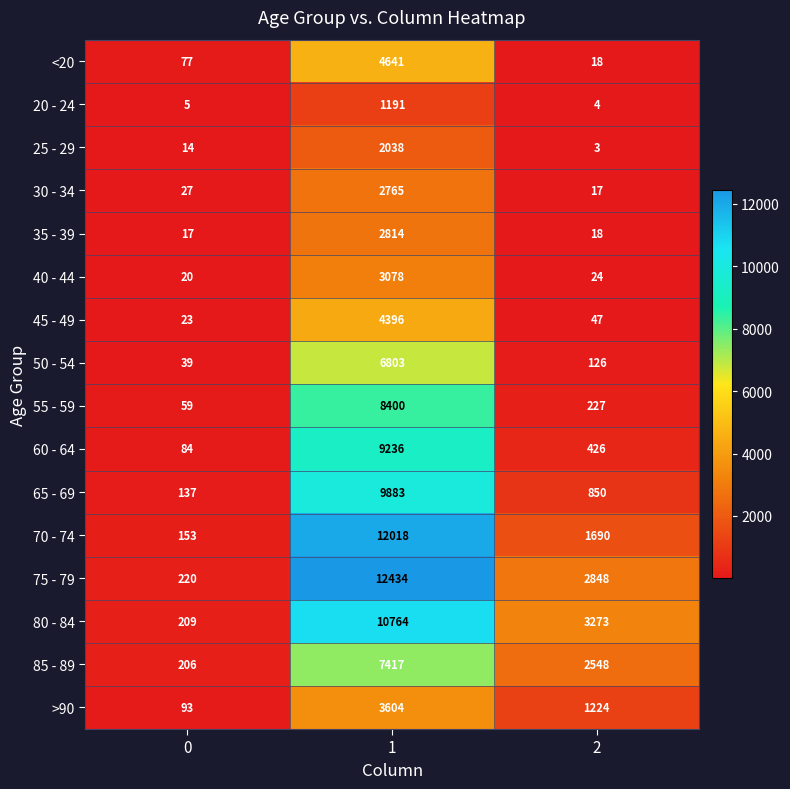

The 35 - 39 series shows 2814 at 1. True or false?

True